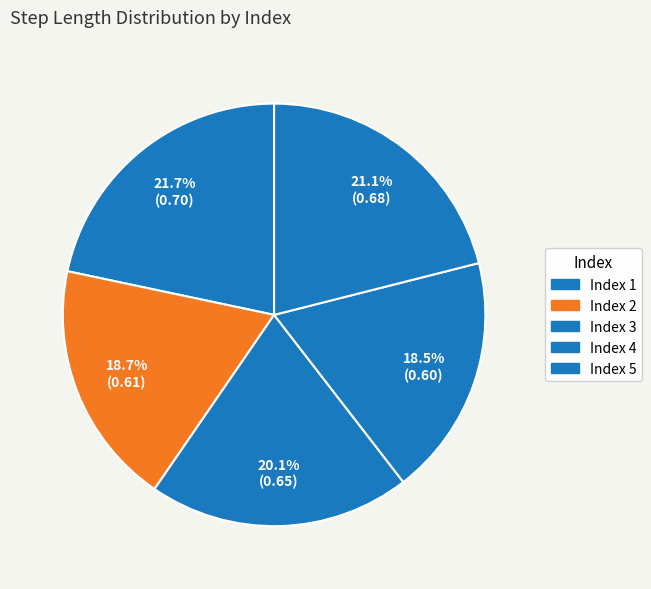

Count the number of slices in the pie.

5